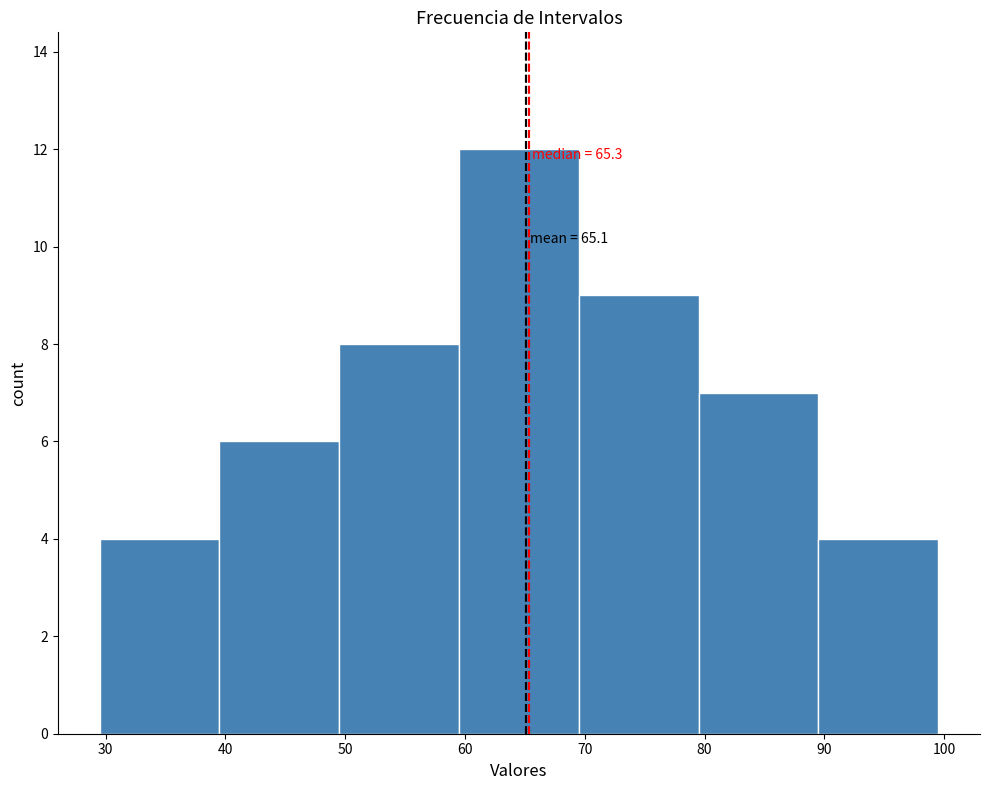

Which range on the x-axis has the tallest bar?

59.5 to 69.5